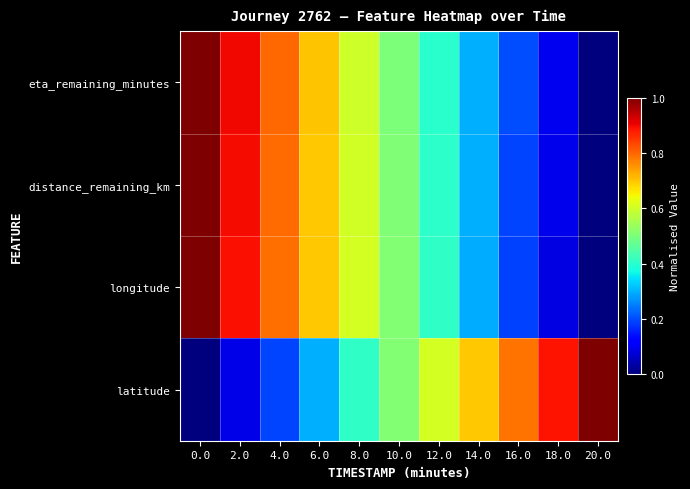

Which series has the largest range (max minus min)?

eta_remaining_minutes